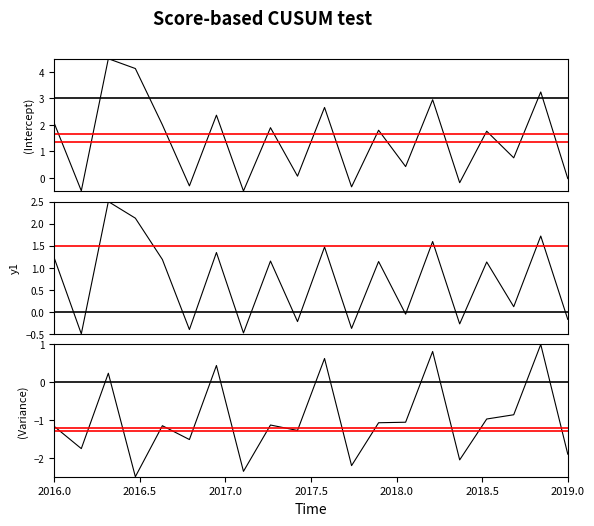

At how many categories does at least one series exceed 0?

14